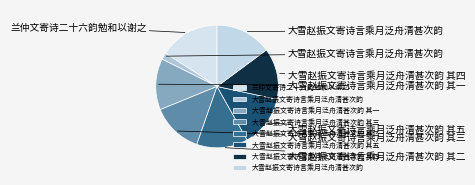

Count the number of slices in the pie.

8